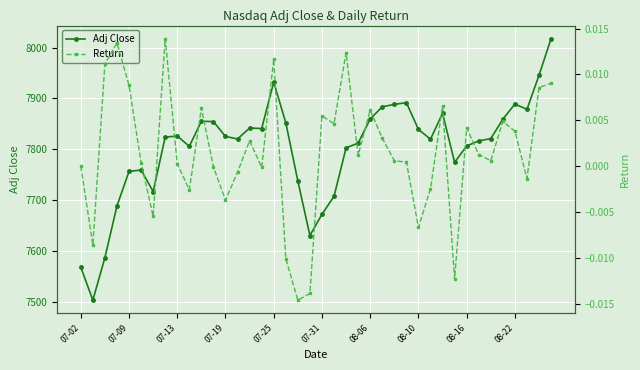

What is the total value across all series at 26?

7888.3